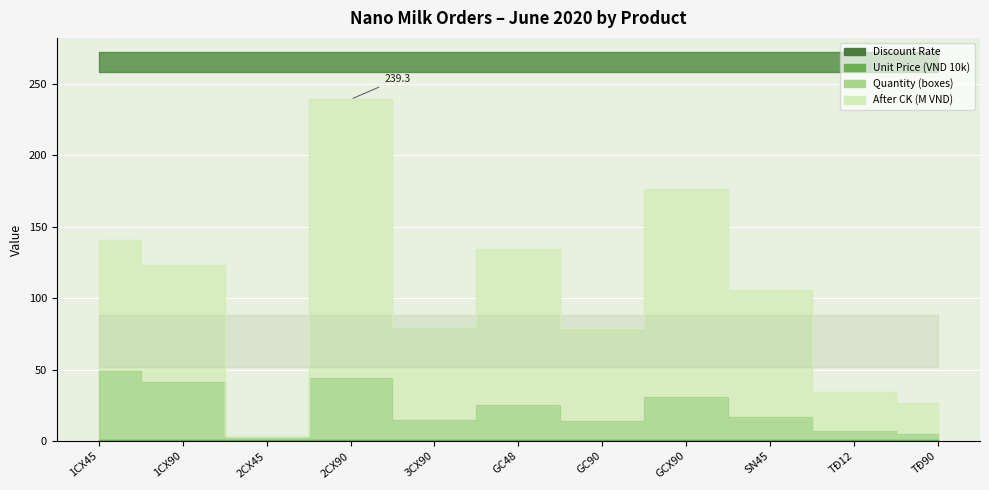

What is the label of the 2nd point from the left?

1CX90